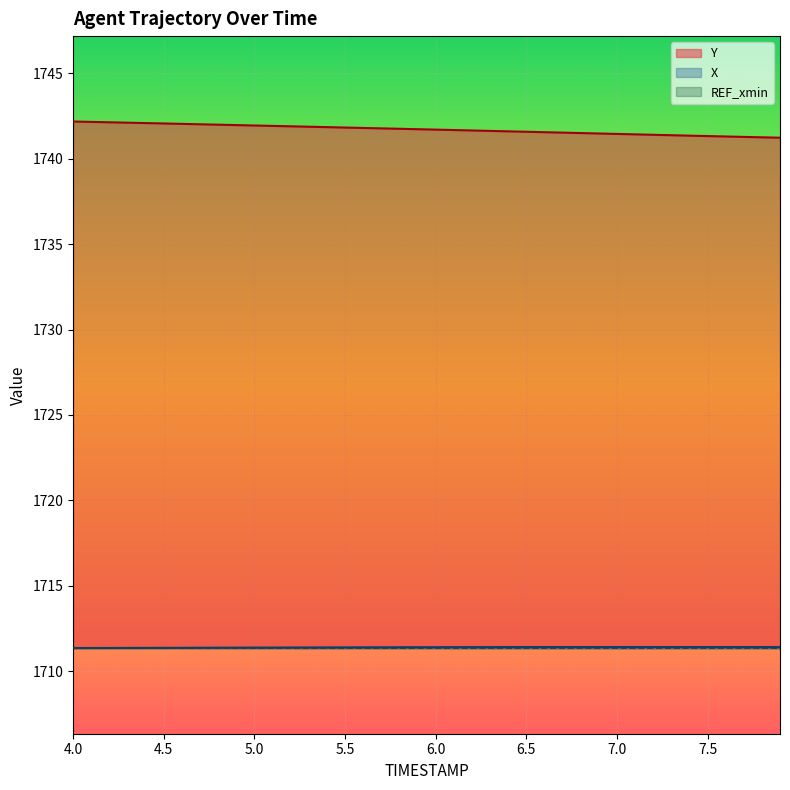

True or false: X has a value of 1711.4 at 7.5.

True